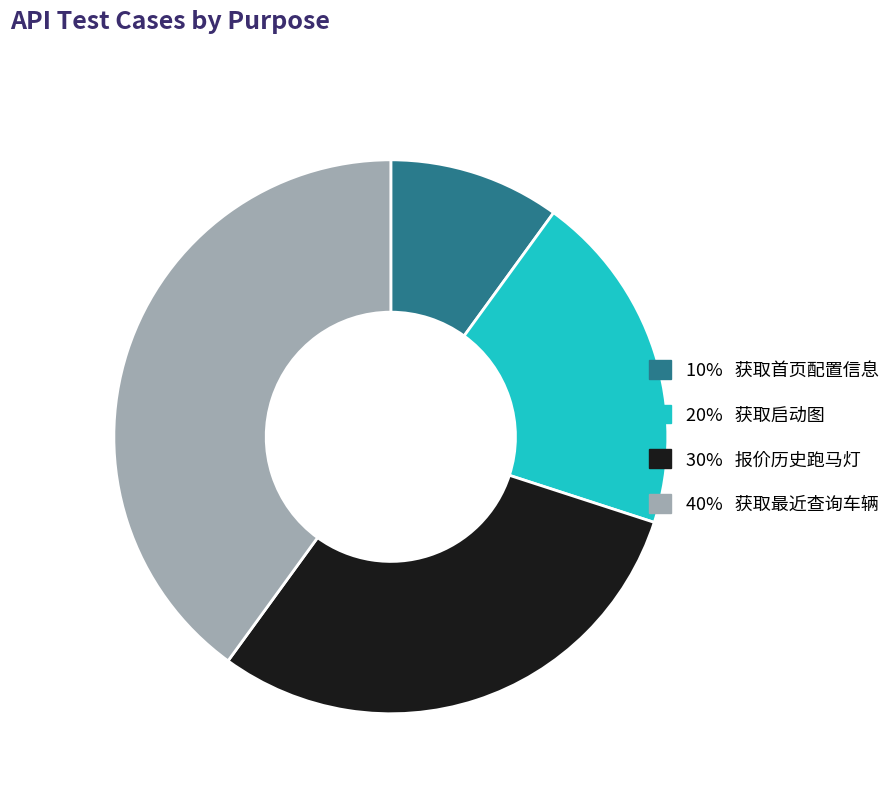

Does any single category account for the majority?

No